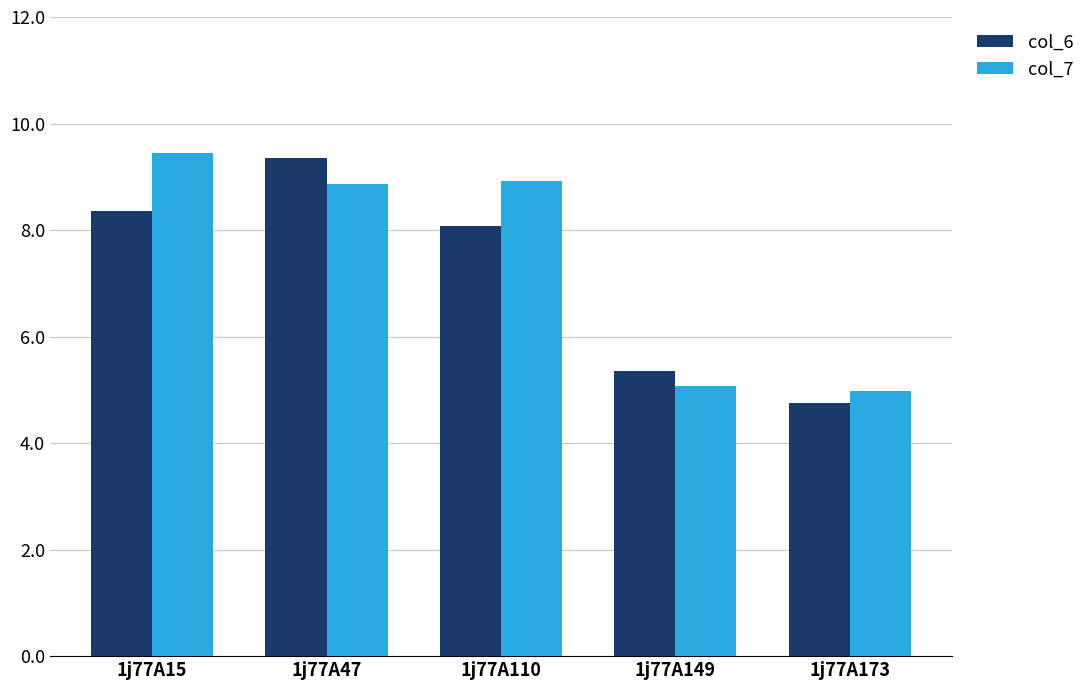

How many values in the col_7 series exceed 8?

3